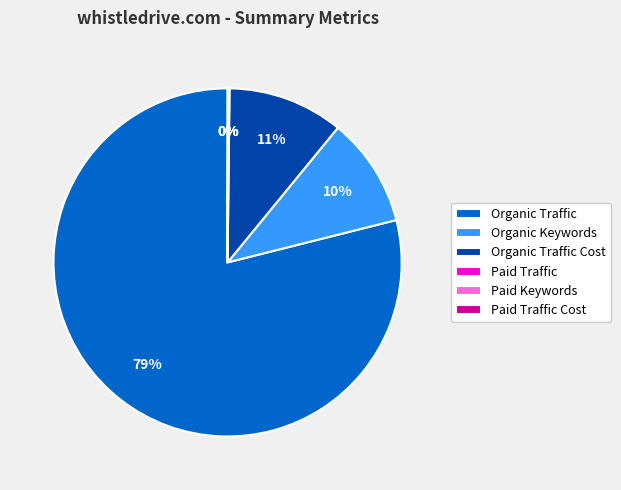

The Organic Traffic Cost slice represents 4% of the pie. True or false?

False